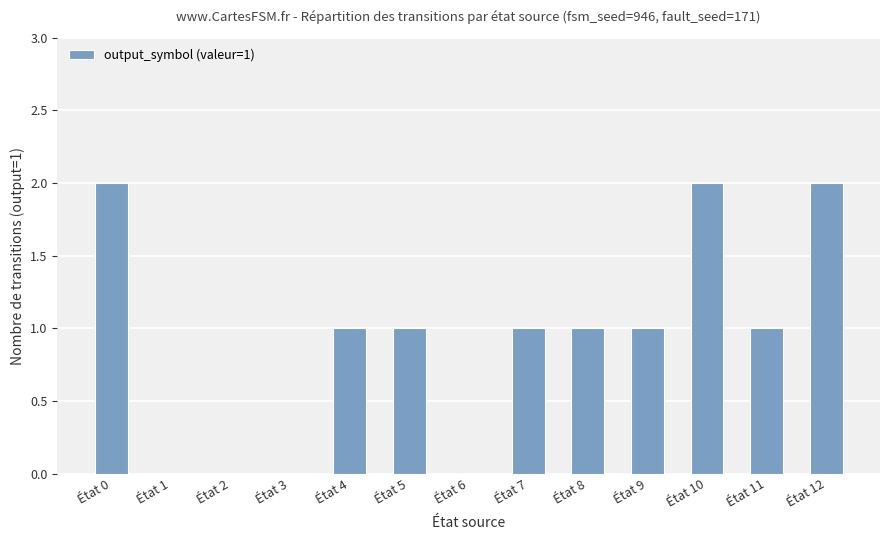

The value at État 11 is 1. True or false?

True